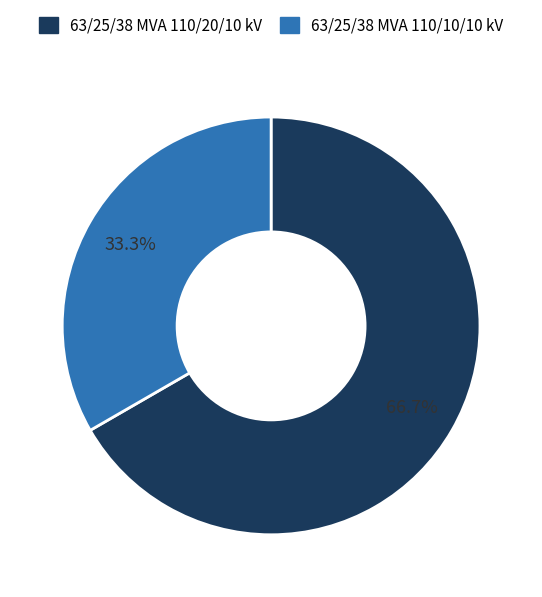

What is the ratio of the value at 63/25/38 MVA 110/20/10 kV to the value at 63/25/38 MVA 110/10/10 kV?

2.0